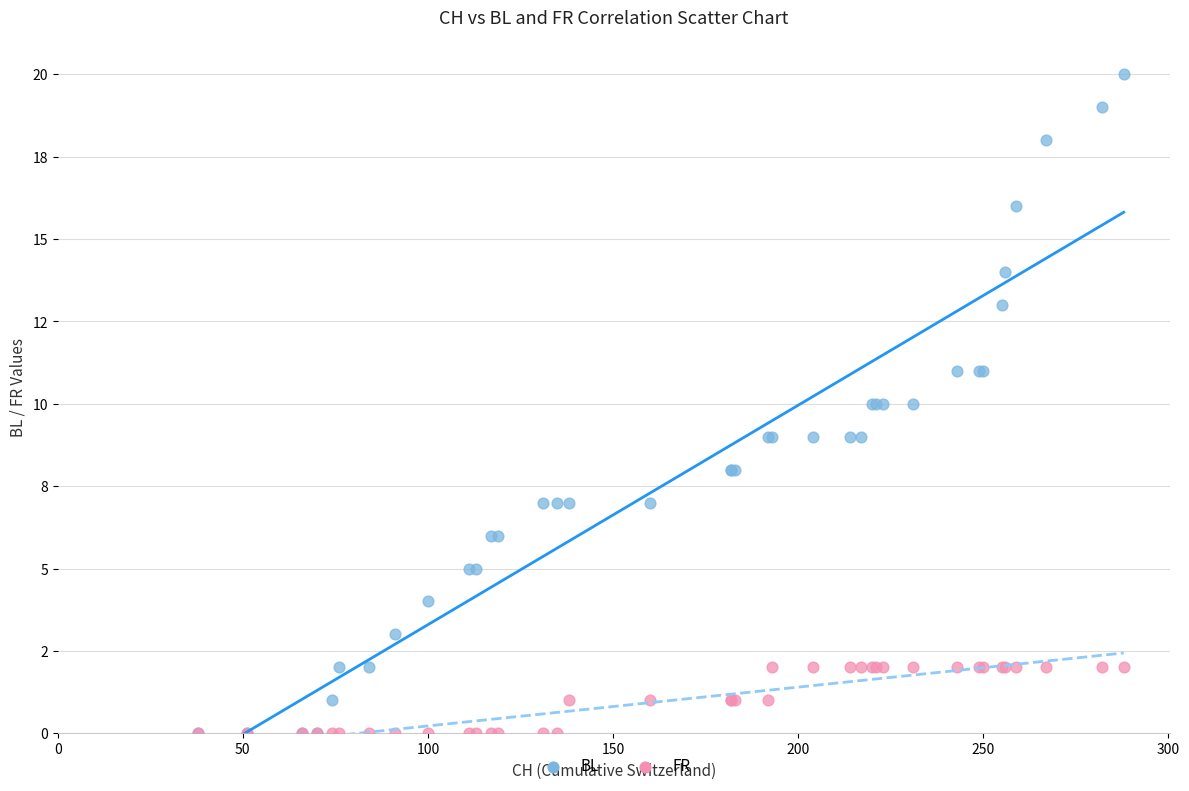

What are all the series names shown in the legend?

BL, FR